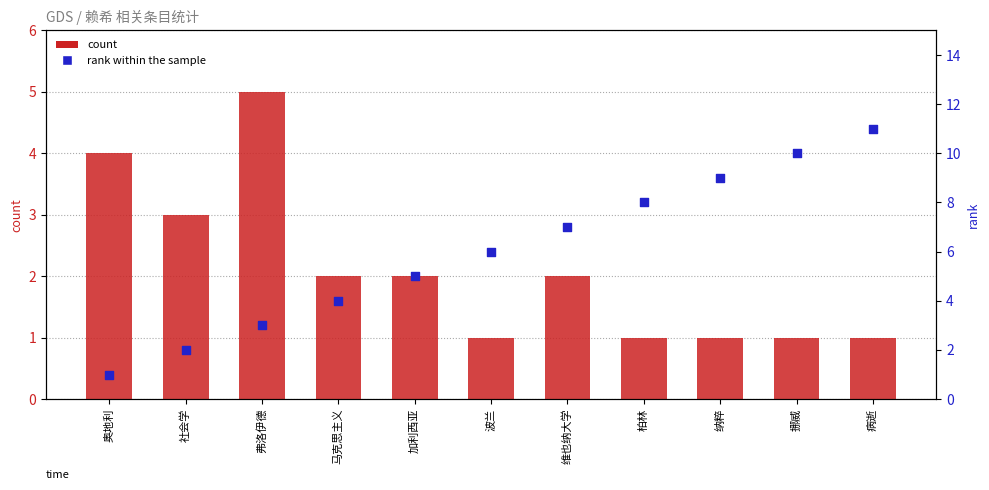

Is the value of rank within the sample at 维也纳大学 greater than the value of count at 柏林?

Yes